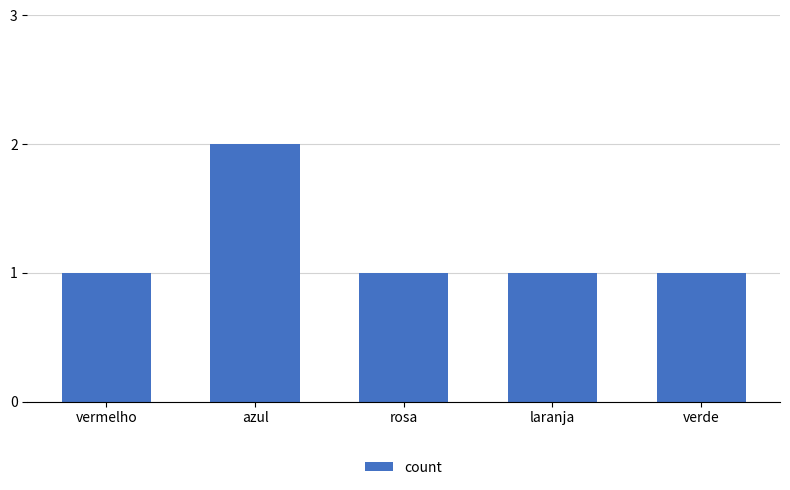

How many values are between 1 and 2?

5